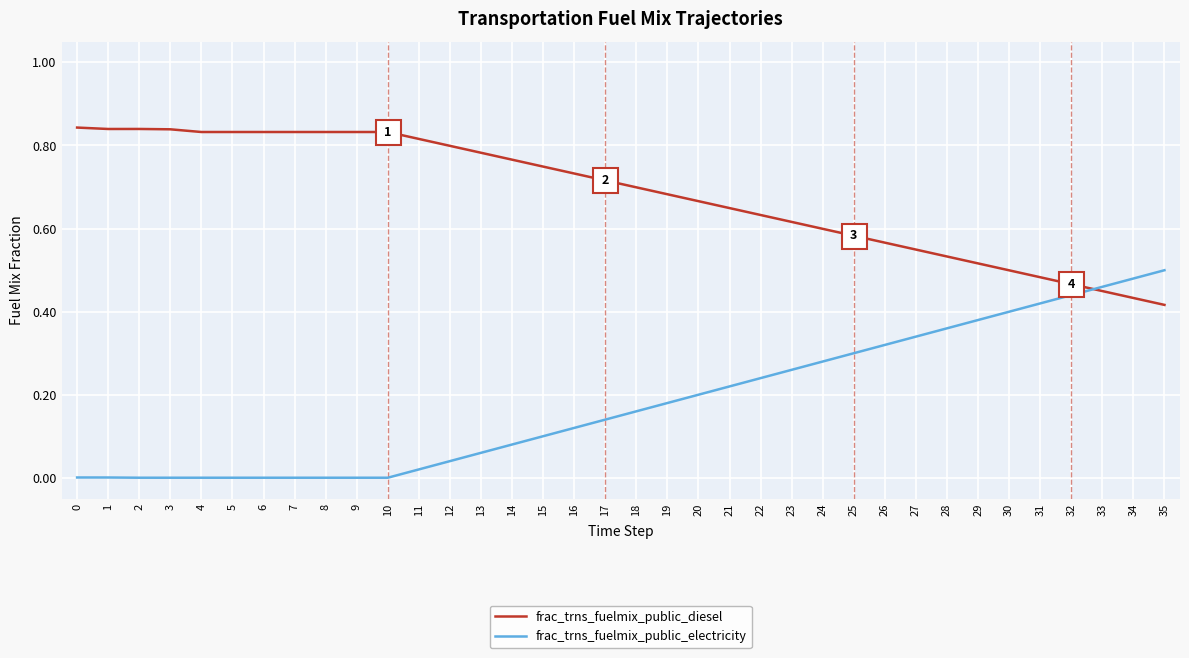

Is it true that frac_trns_fuelmix_public_diesel equals 0.8 at 9?

True